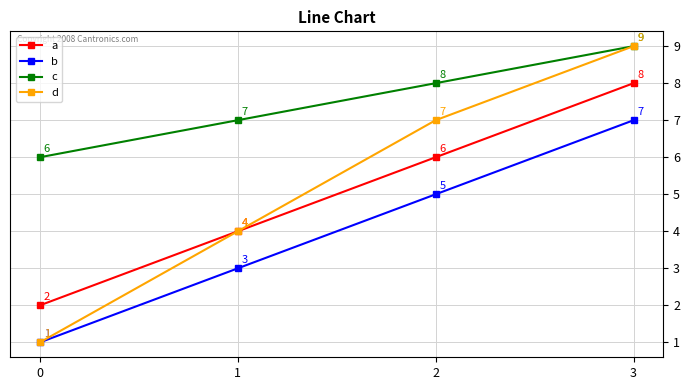

Rank the categories by d value from highest to lowest.

3, 2, 1, 0